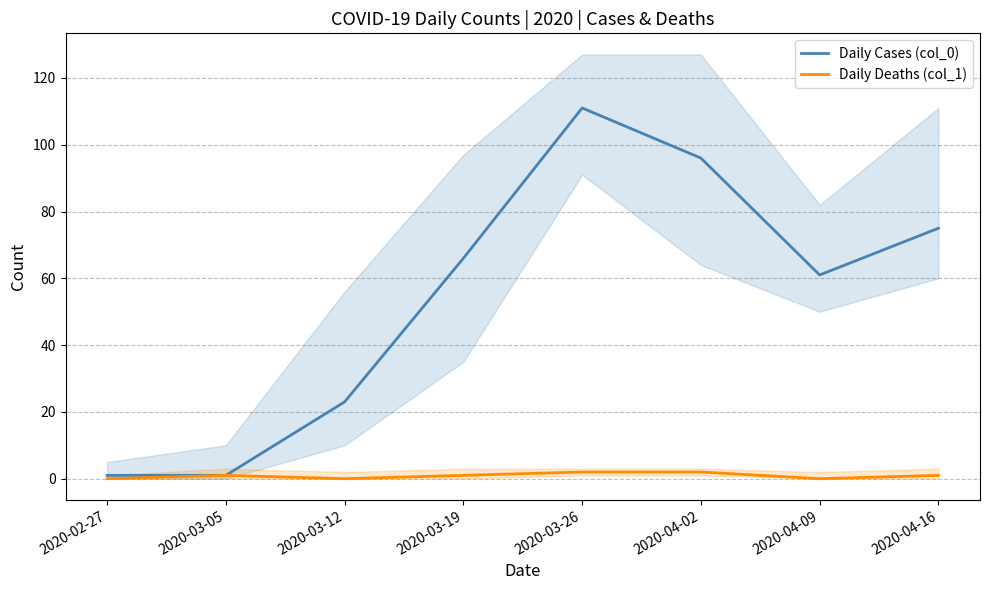

How many lines are shown in the chart?

2